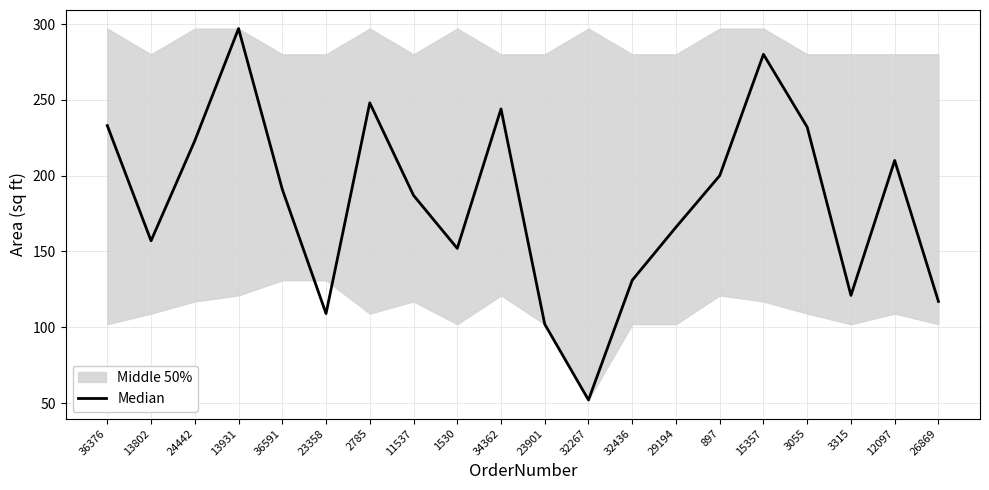

Where is the first local minimum?

13802